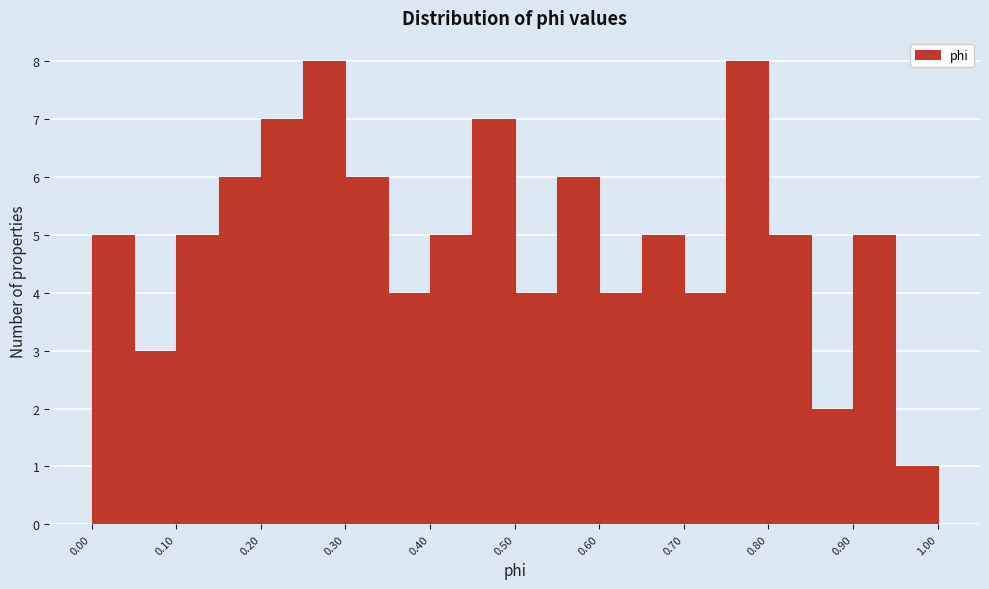

How tall is the bar that spans 0.00 to 0.05 on the x-axis? The values are not printed on the chart, so give them approximately, as read against the axis.

5